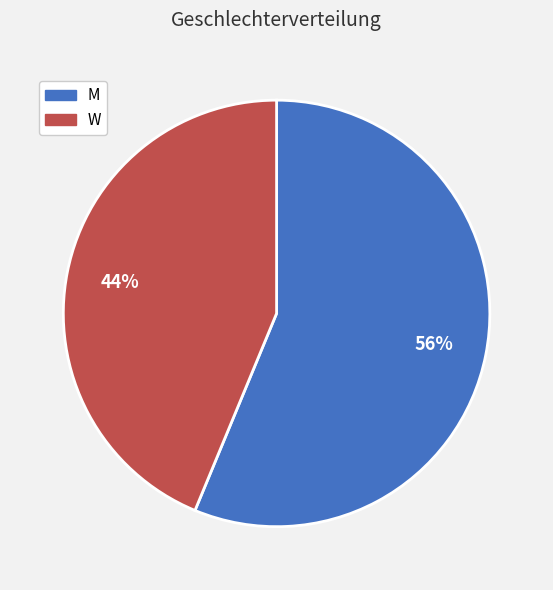

What percentage is the M slice, to the nearest percent?

56%